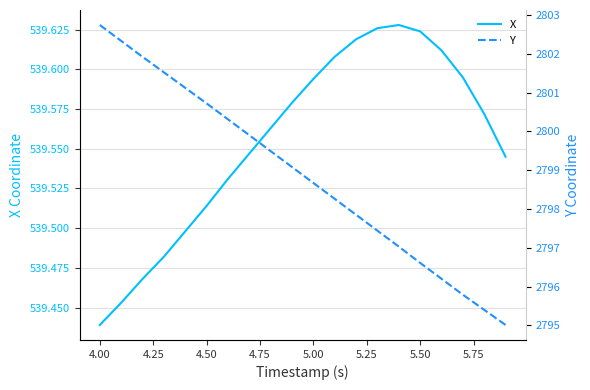

Rank the series by their average value, from lowest to highest.

X, Y